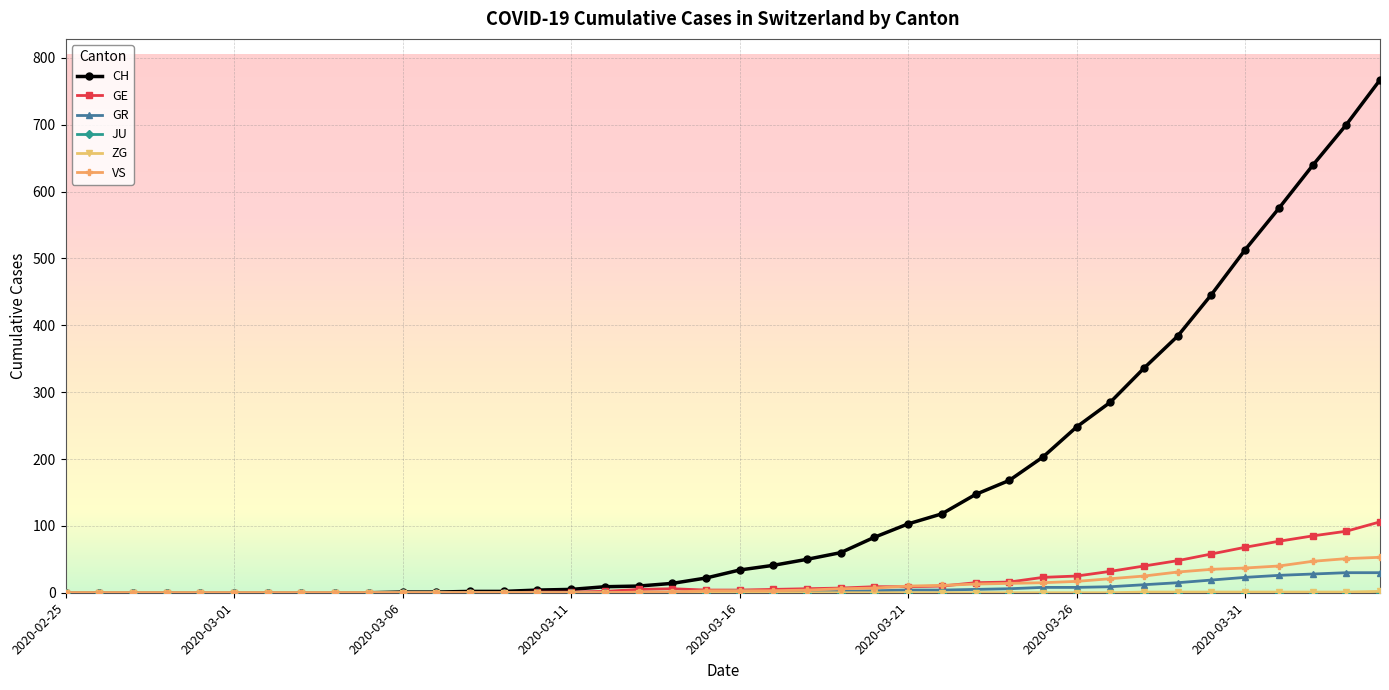

Which series has the largest total across all categories?

CH